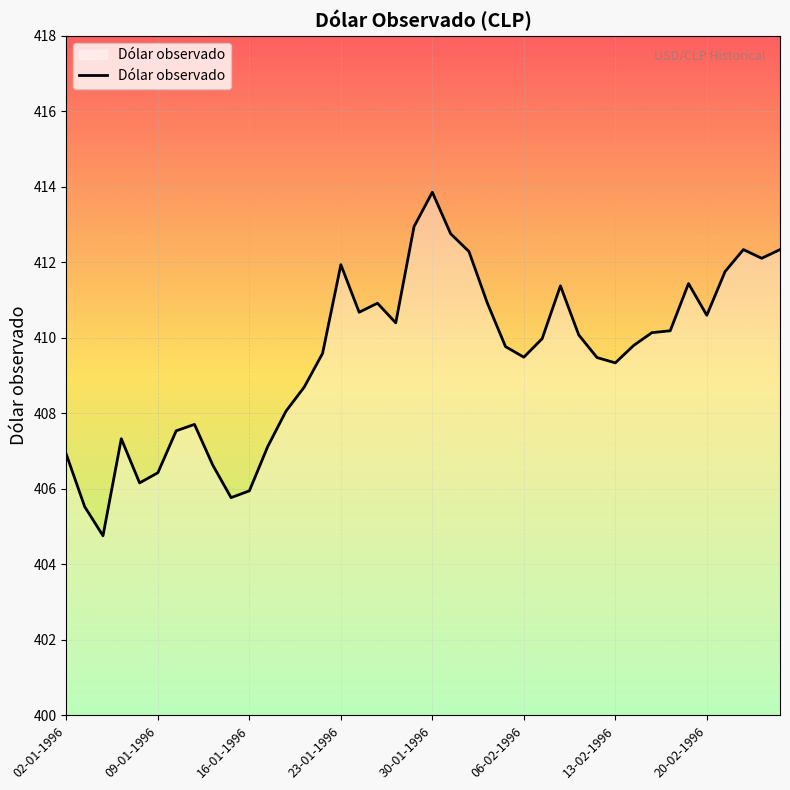

What is the difference between the maximum and minimum values?

9.1